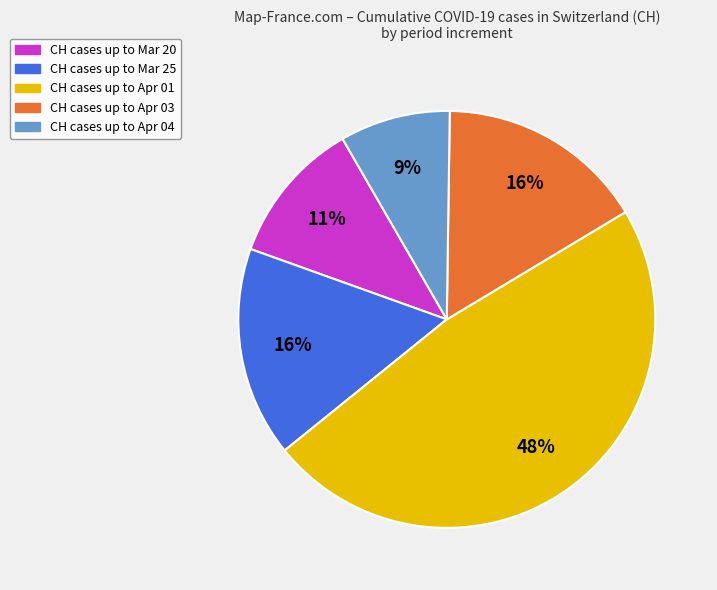

Combined, do CH cases up to Mar 20 and CH cases up to Apr 03 account for over 50%?

No